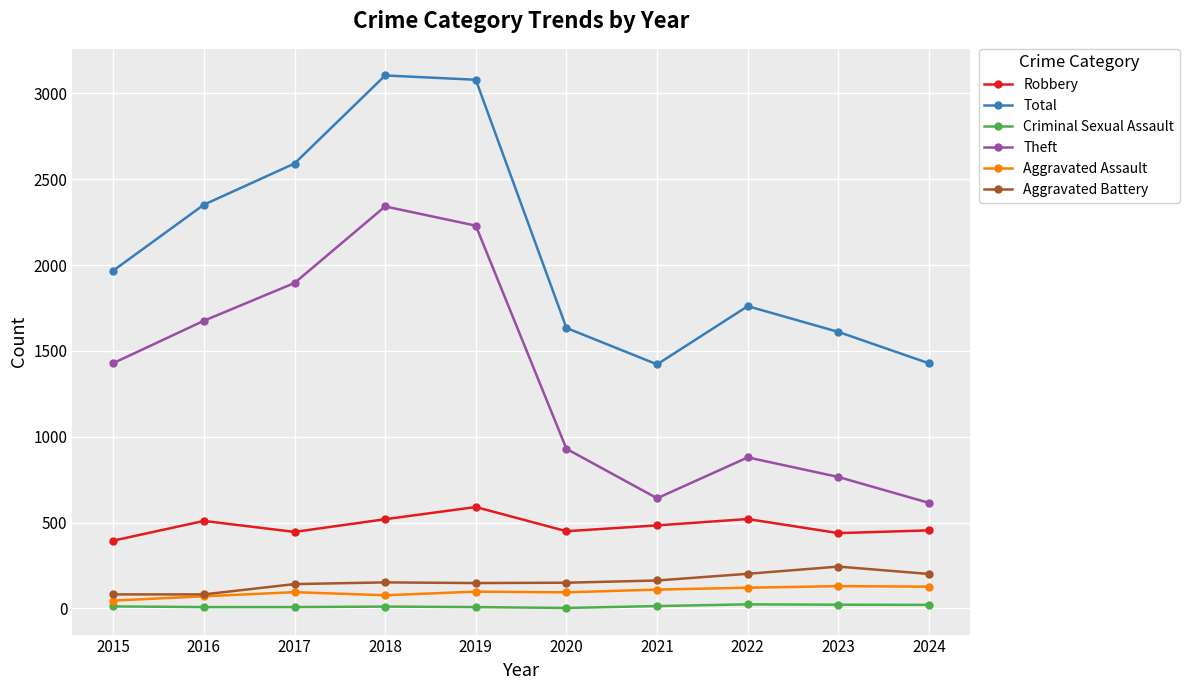

Between 2016 and 2018, which series saw the biggest shift?

Total